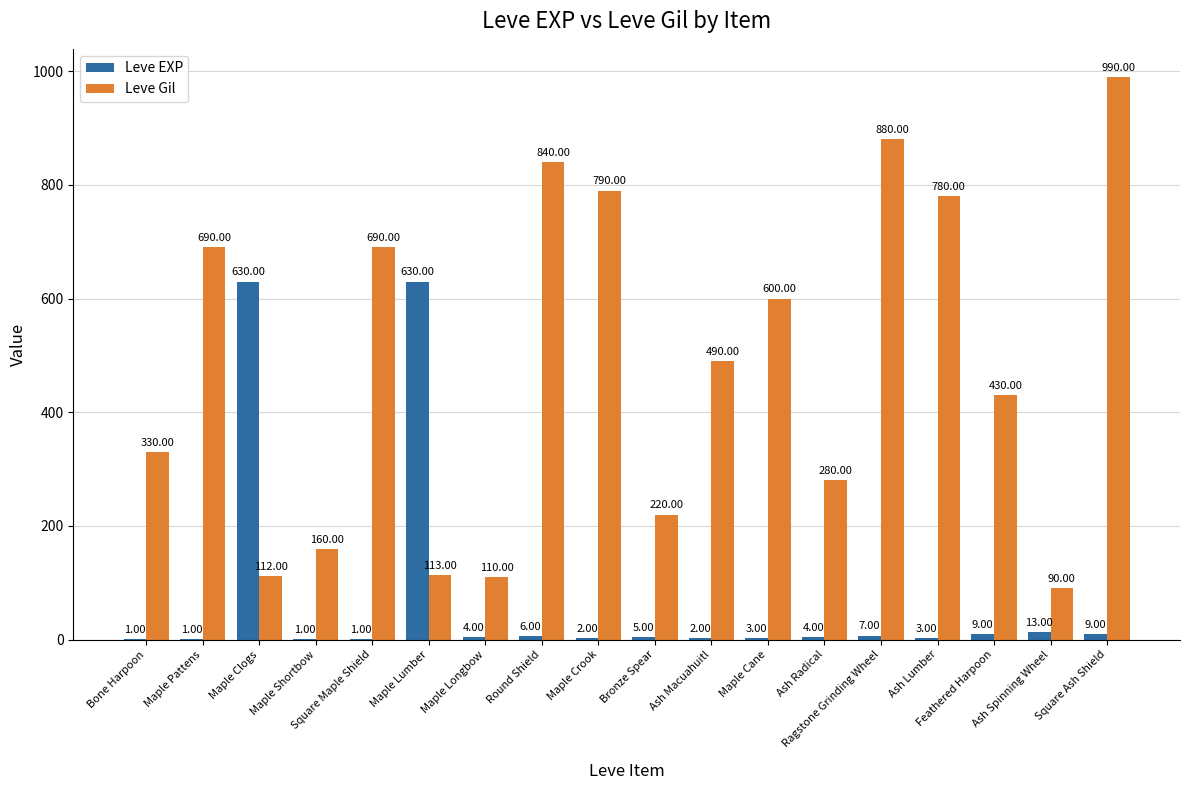

What are all the series names shown in the legend?

Leve EXP, Leve Gil